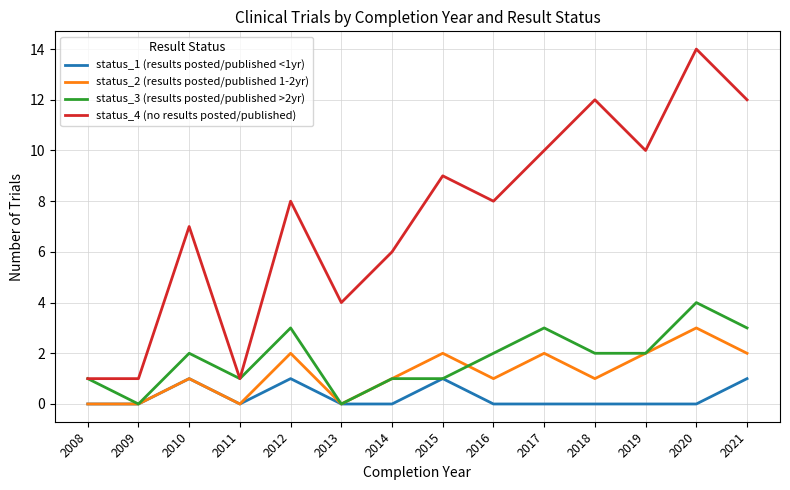

What is the sum of all status_3 (results posted/published >2yr) values?

25